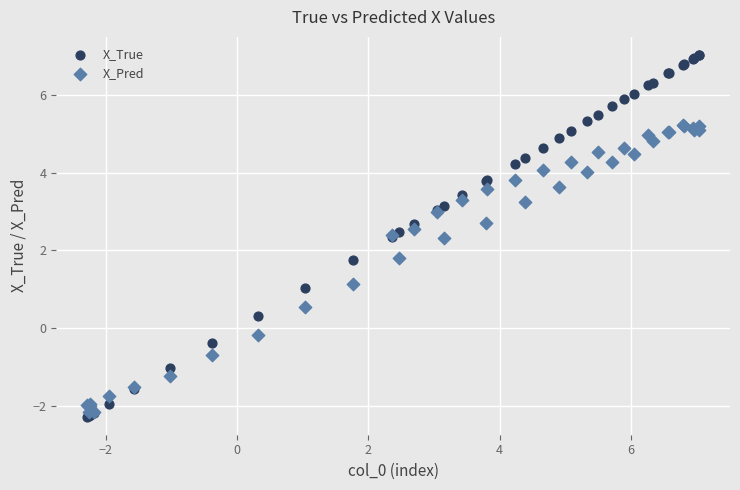

What are all the series names shown in the legend?

X_True, X_Pred